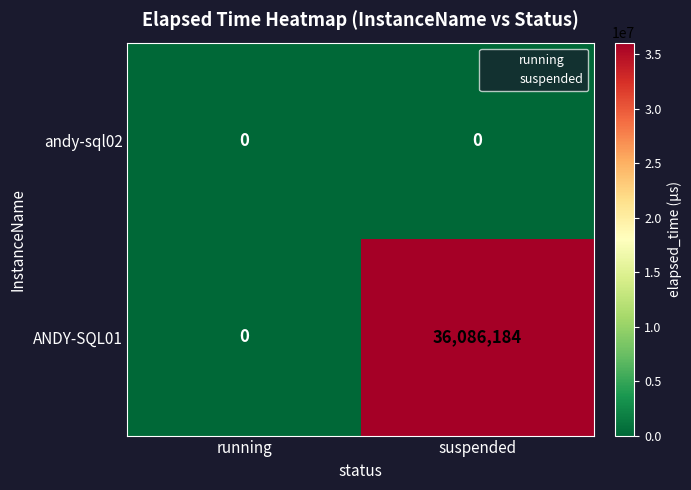

The ANDY-SQL01 series shows 0 at running. True or false?

True